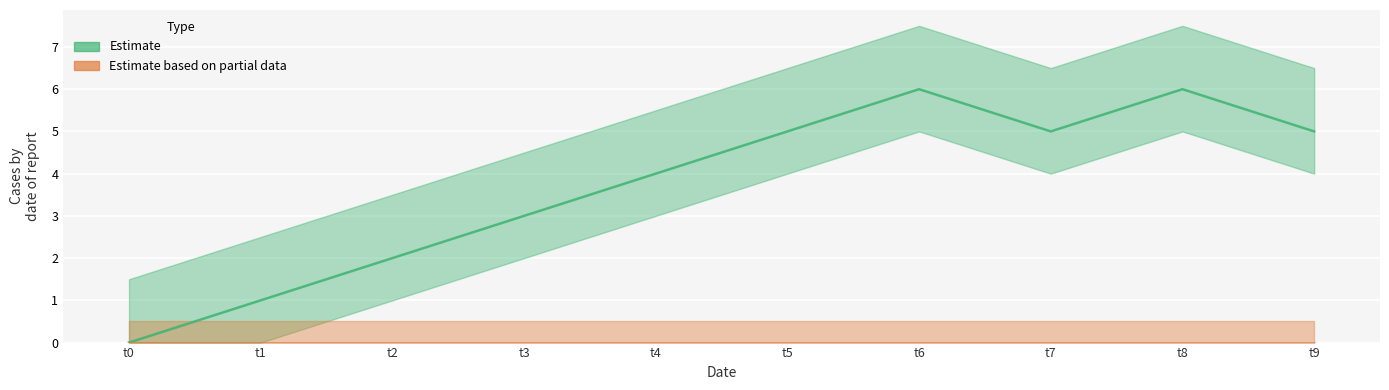

What is the value of the 5th point from the left?

4